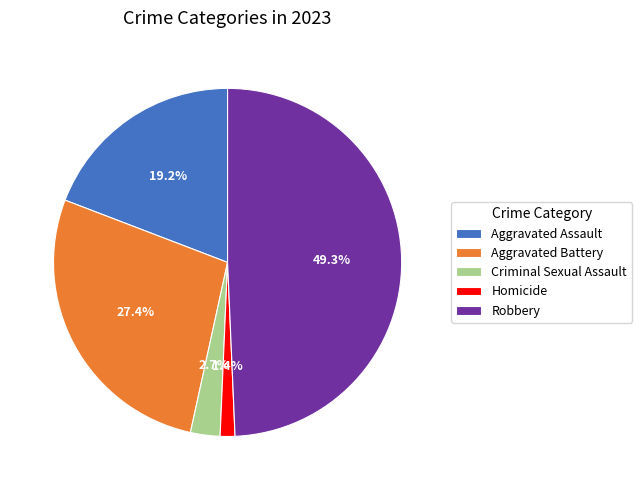

What is the largest slice in the pie chart?

Robbery